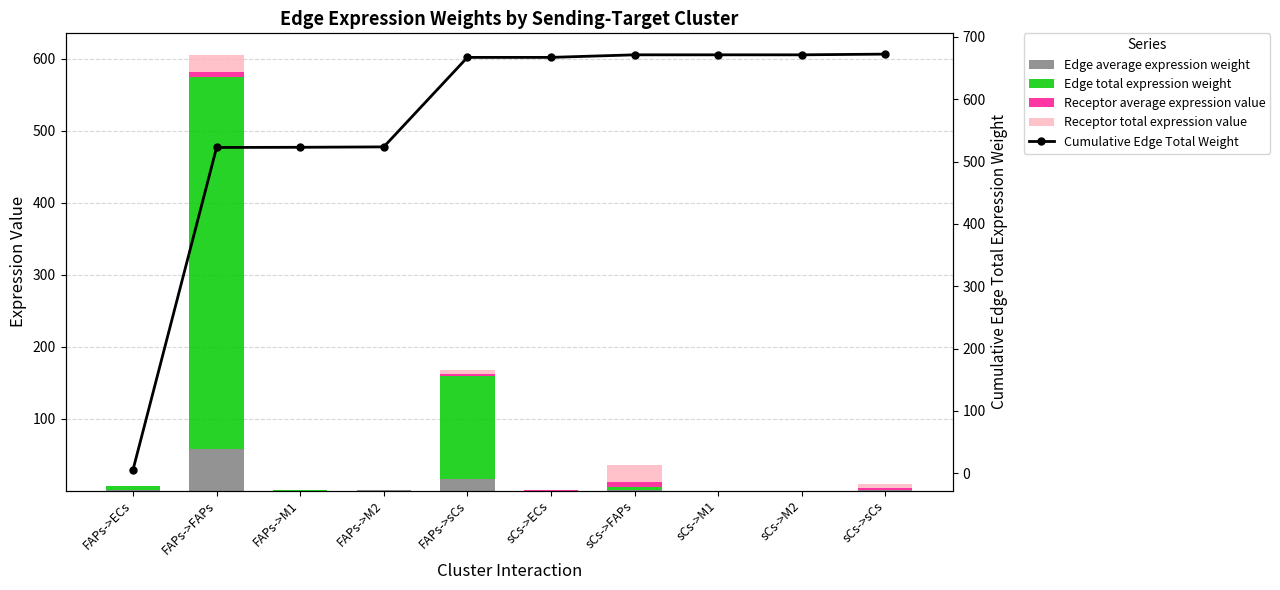

Reading right to left, transcribe all the data shown in this chart.

Edge average expression weight: sCs->sCs=0.1	sCs->M2=0.0	sCs->M1=0.0	sCs->FAPs=0.5	sCs->ECs=0.0	FAPs->sCs=16.0	FAPs->M2=0.1	FAPs->M1=0.0	FAPs->FAPs=57.5	FAPs->ECs=0.6
Edge total expression weight: sCs->sCs=1.1	sCs->M2=0.0	sCs->M1=0.0	sCs->FAPs=4.1	sCs->ECs=0.0	FAPs->sCs=143.6	FAPs->M2=0.6	FAPs->M1=0.3	FAPs->FAPs=517.3	FAPs->ECs=5.4
Receptor average expression value: sCs->sCs=2.1	sCs->M2=0.0	sCs->M1=0.0	sCs->FAPs=7.6	sCs->ECs=0.1	FAPs->sCs=2.1	FAPs->M2=0.0	FAPs->M1=0.0	FAPs->FAPs=7.6	FAPs->ECs=0.1
Receptor total expression value: sCs->sCs=6.4	sCs->M2=0.0	sCs->M1=0.0	sCs->FAPs=22.9	sCs->ECs=0.2	FAPs->sCs=6.4	FAPs->M2=0.0	FAPs->M1=0.0	FAPs->FAPs=22.9	FAPs->ECs=0.2
Cumulative Edge Total Weight: sCs->sCs=672.5	sCs->M2=671.4	sCs->M1=671.4	sCs->FAPs=671.4	sCs->ECs=667.3	FAPs->sCs=667.2	FAPs->M2=523.6	FAPs->M1=523.0	FAPs->FAPs=522.7	FAPs->ECs=5.4